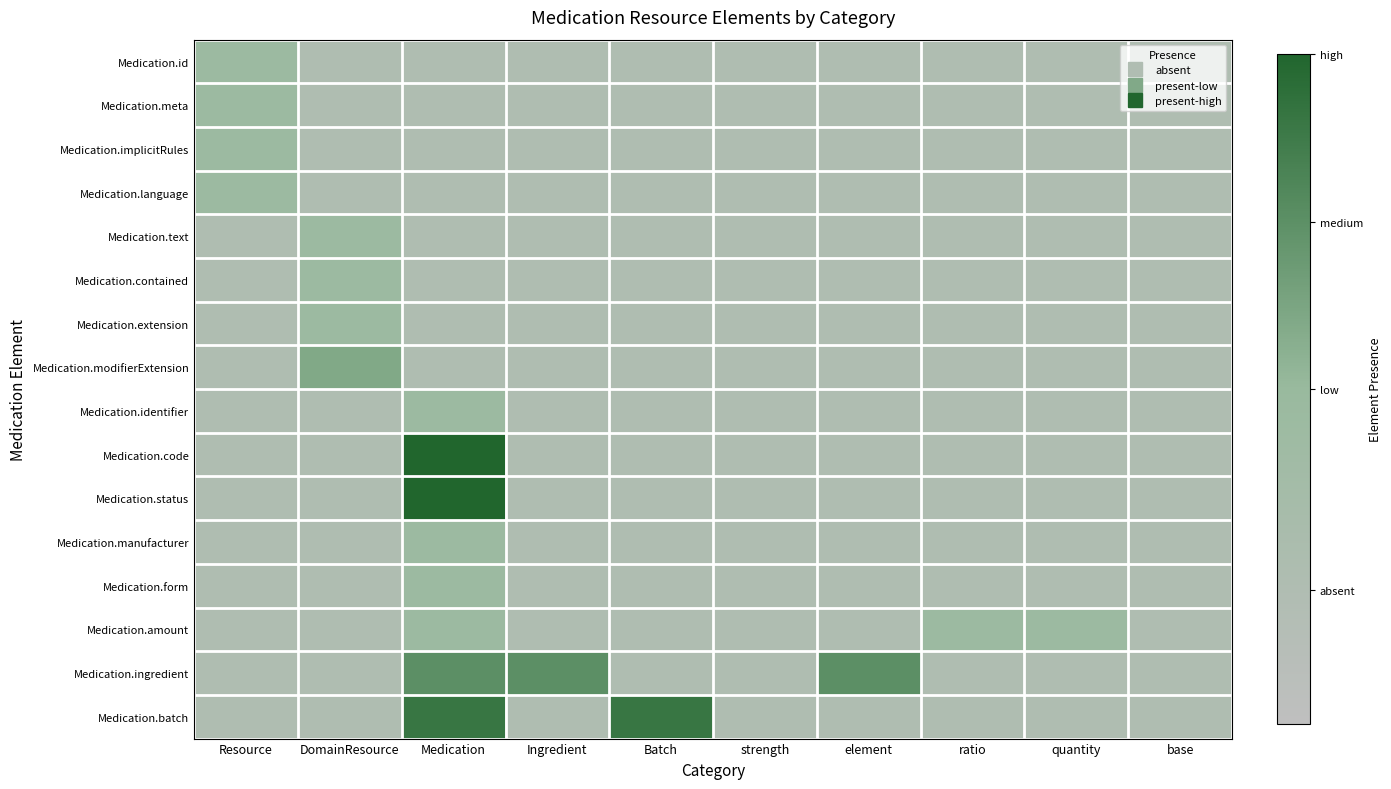

List the series in order of their peak value, highest first.

Medication.code, Medication.status, Medication.batch, Medication.ingredient, Medication.modifierExtension, Medication.id, Medication.meta, Medication.implicitRules, Medication.language, Medication.text, Medication.contained, Medication.extension, Medication.identifier, Medication.manufacturer, Medication.form, Medication.amount